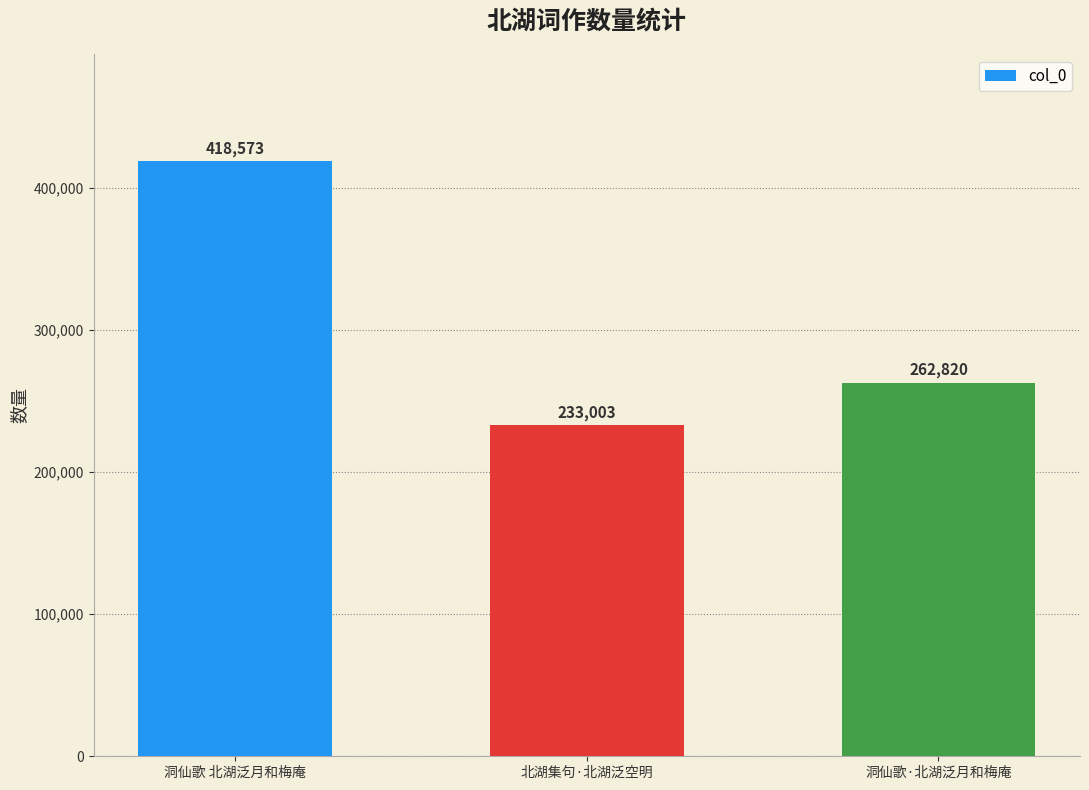

What position from the right is 洞仙歌·北湖泛月和梅庵?

1